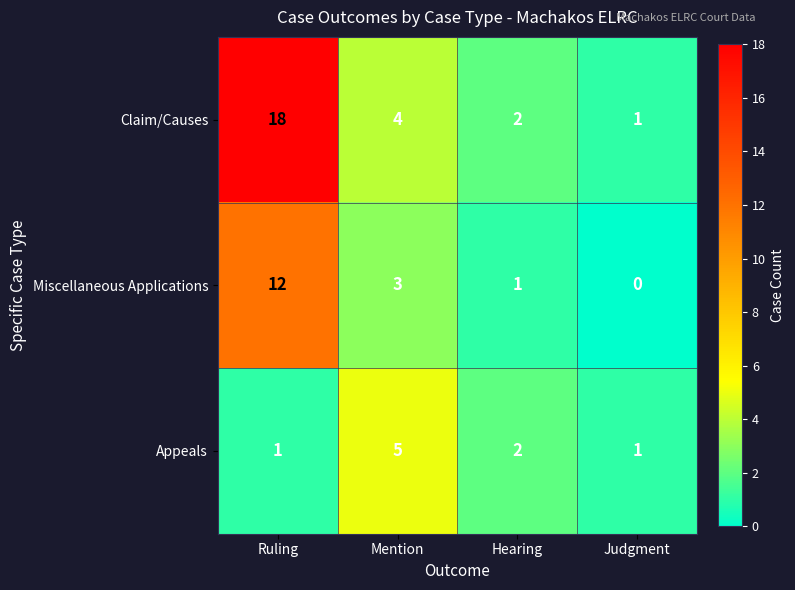

What is the sum of the Claim/Causes values at Mention and Hearing?

6